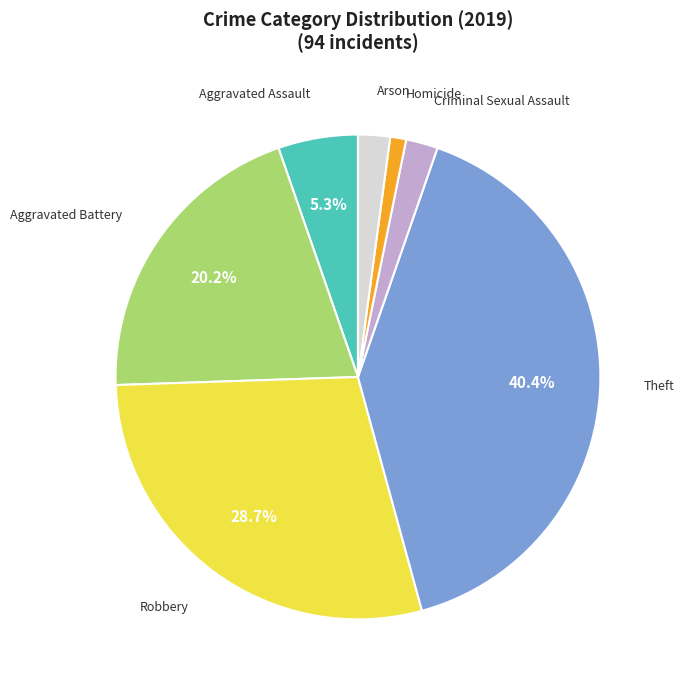

Is there a majority slice in this chart?

No